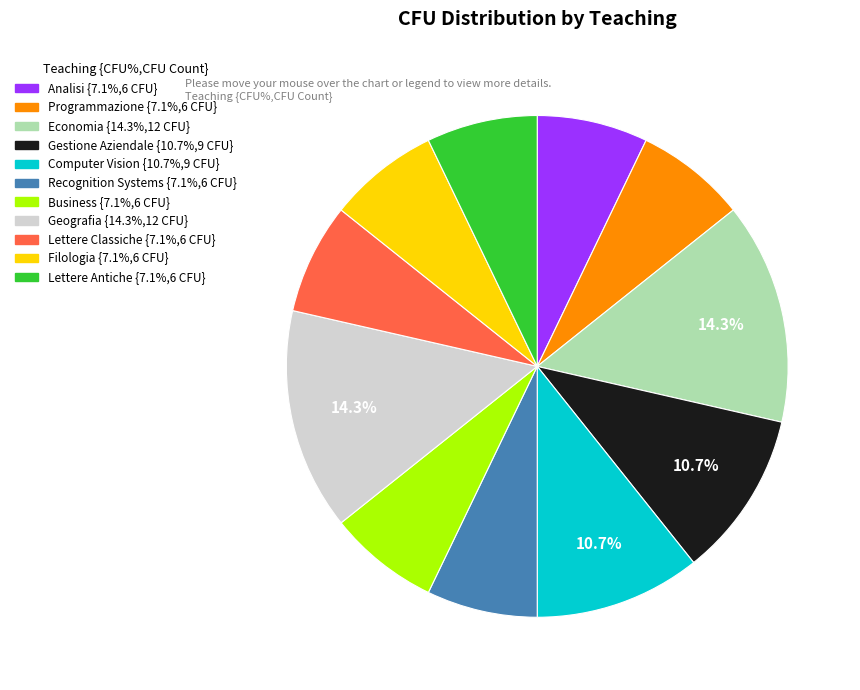

What percentage is the Recognition Systems slice, to the nearest percent?

7%